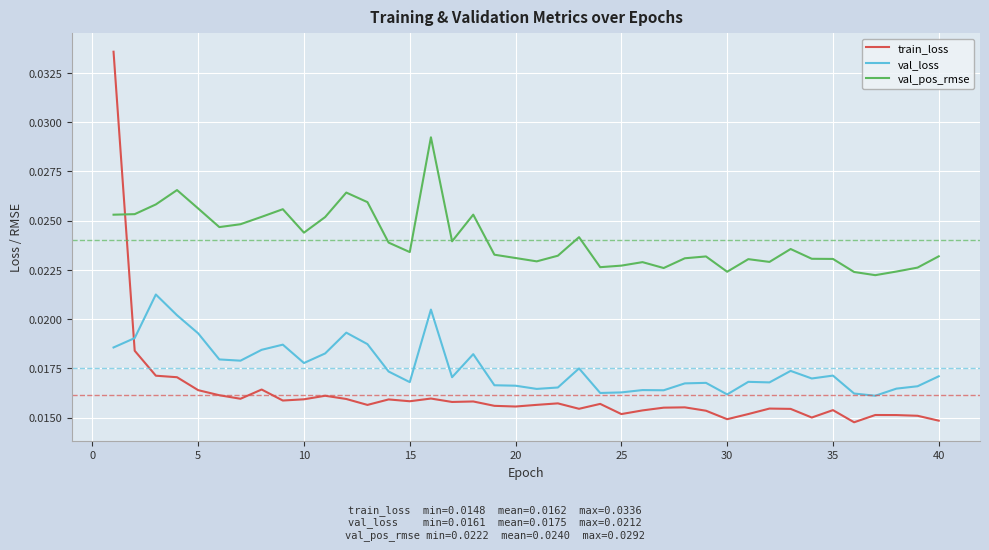

Is this an area chart (filled region under the line)?

No